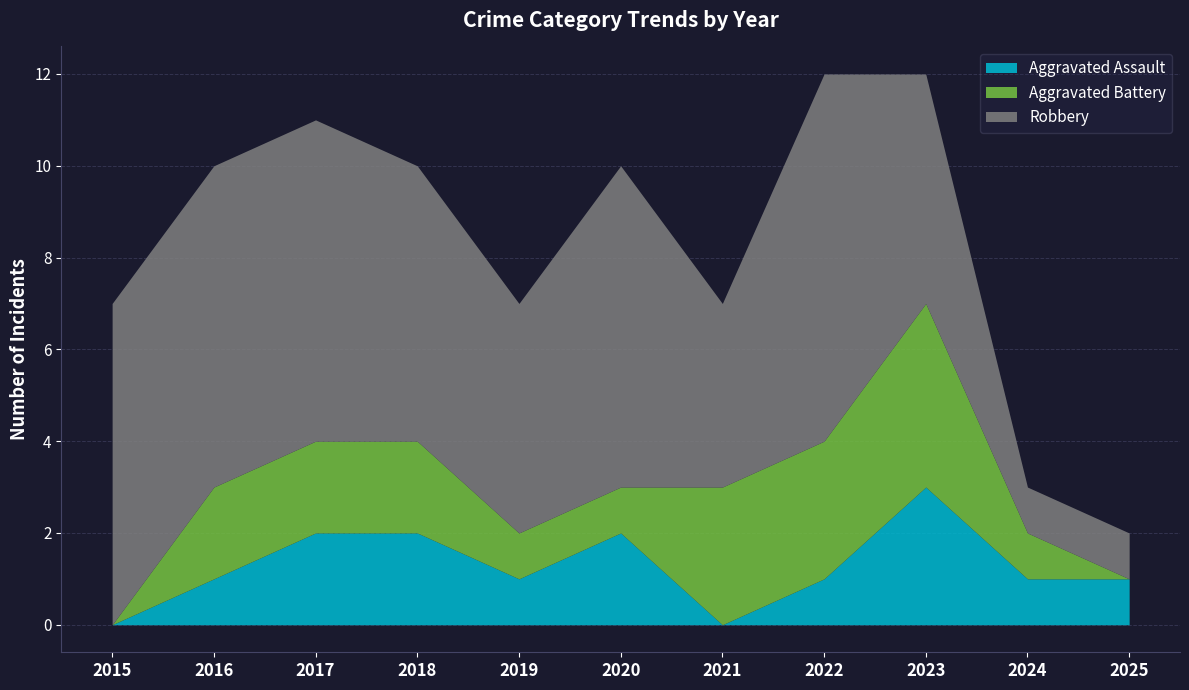

Where is the first local maximum for Aggravated Battery?

2023